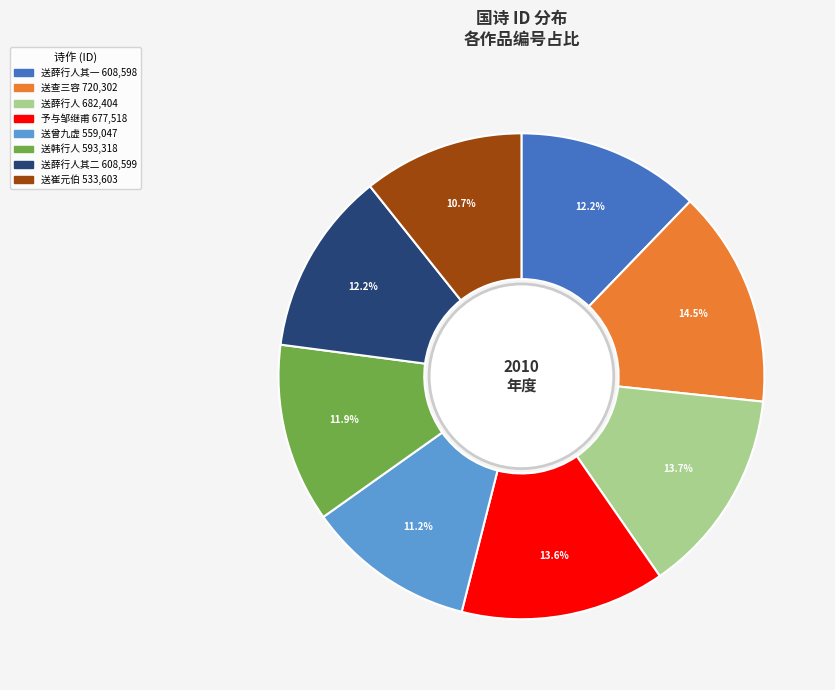

Is there a majority slice in this chart?

No